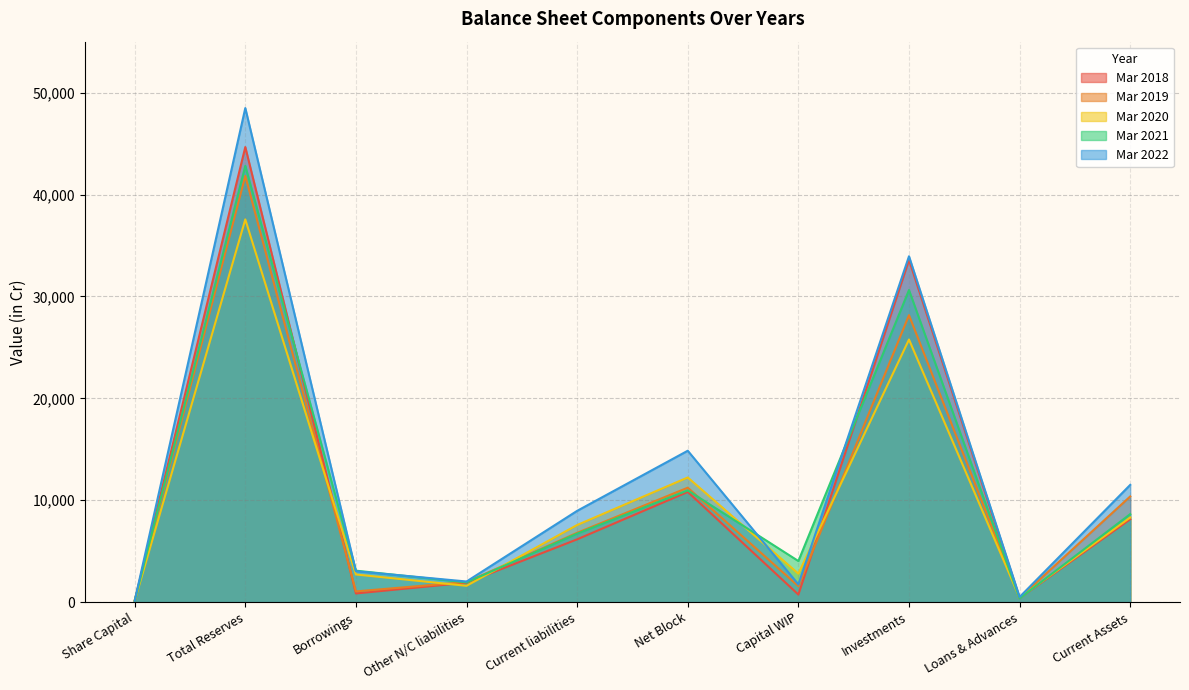

What is the lowest value of the Mar 2022 series?

131.7